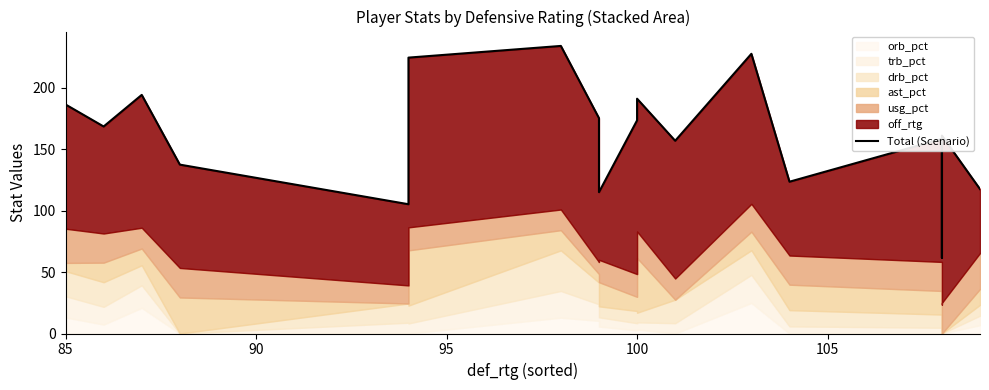

What is the smallest value displayed?

61.5